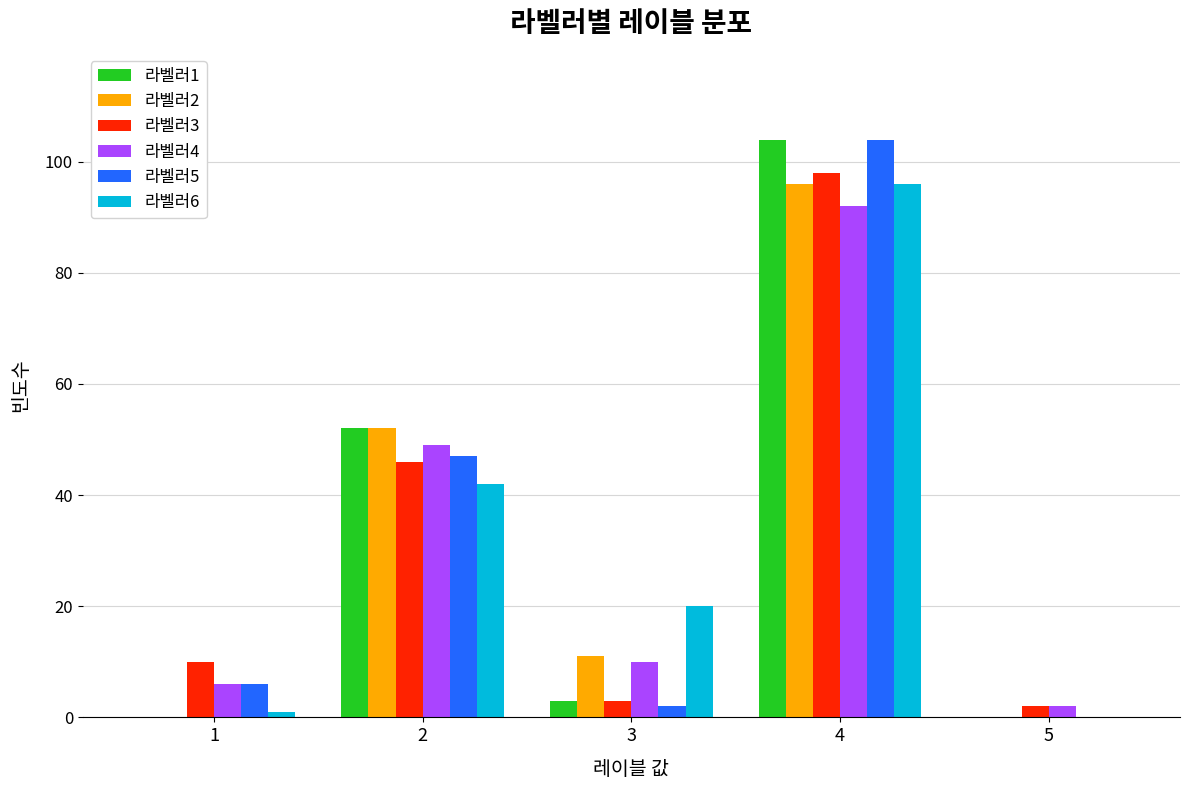

The value of 라벨러1 at 5 is -70. True or false?

False